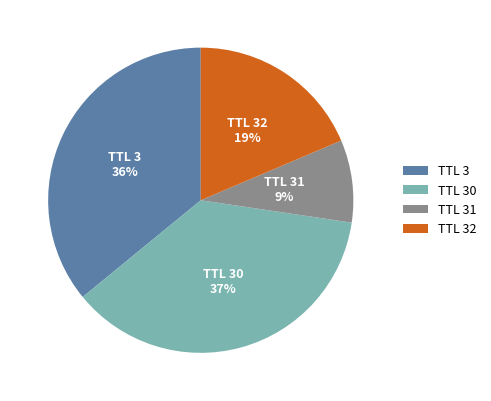

To the nearest percent, what portion does TTL 3 represent?

36%